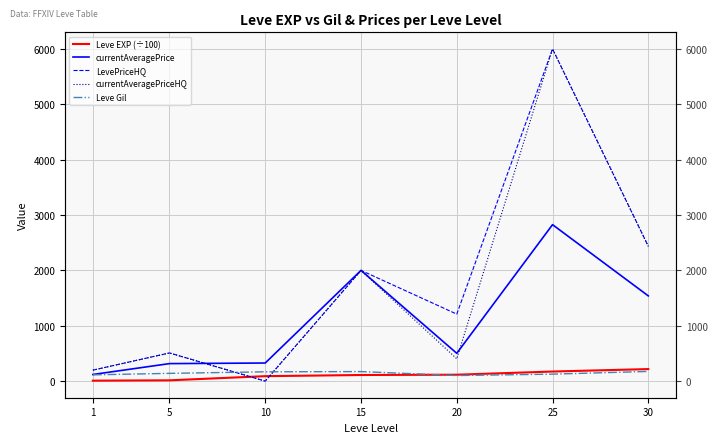

Which series changed the most between 10 and 25?

LevePriceHQ